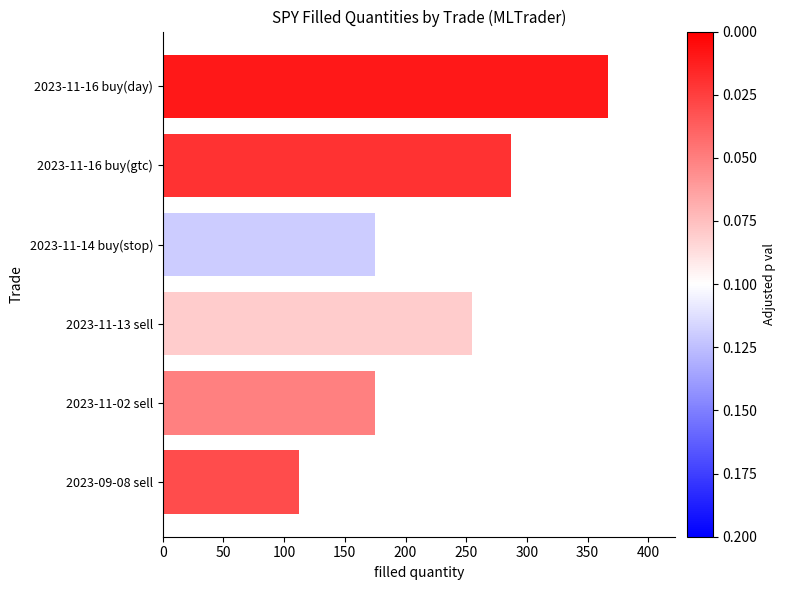

What is the sum of all values?

1371